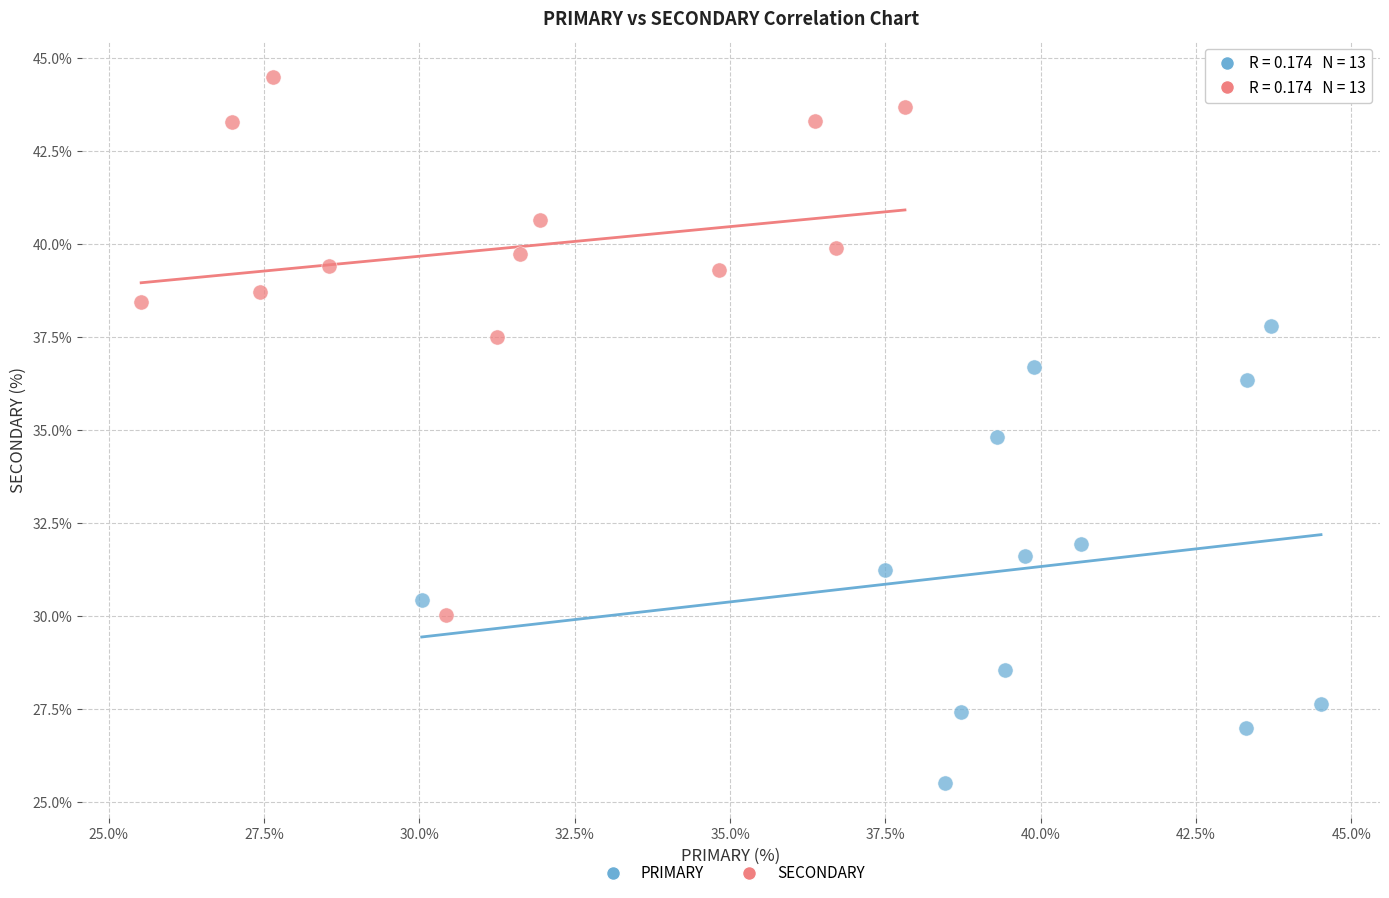

Which series has the widest spread of Y values?

SECONDARY